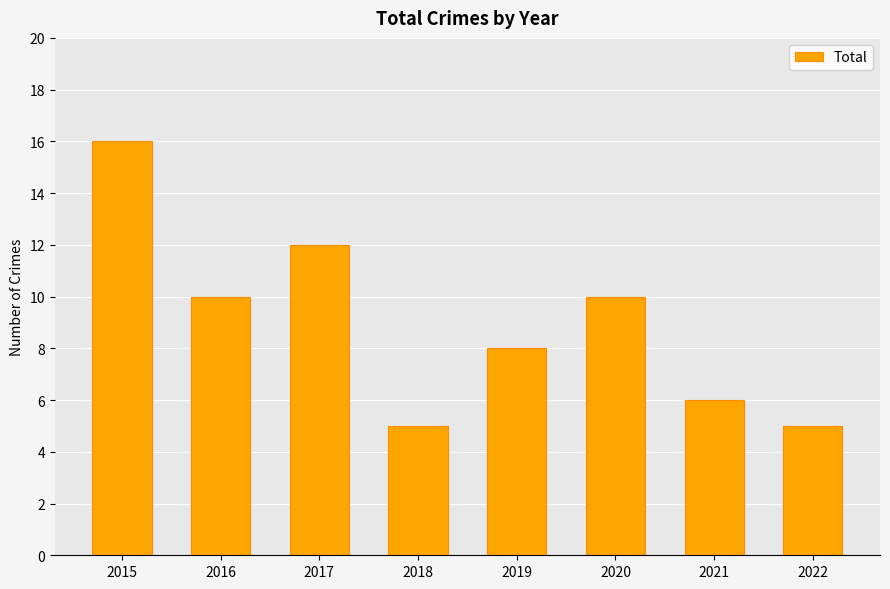

What is the value of the 3rd bar from the left?

12